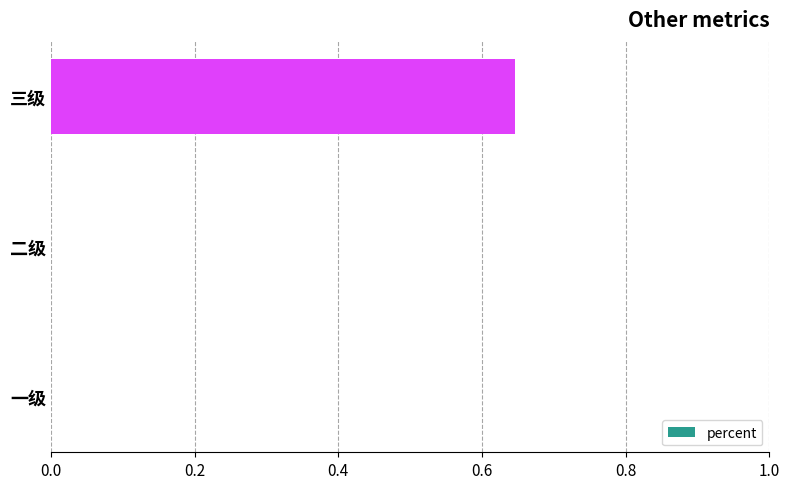

The chart shows a value of 0.0 at 一级. True or false?

True